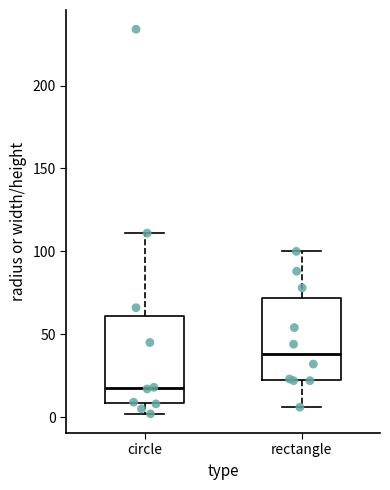

Reading left to right, transcribe this box plot: for each box, give where its median line is, the range the box spans, and where its two whiskers end, as read against the y-axis. The values are not printed on the chart, so give them approximately, as read against the axis.

circle: median 20, box 10 to 60, whiskers 0 to 110
rectangle: median 40, box 20 to 70, whiskers 5 to 100